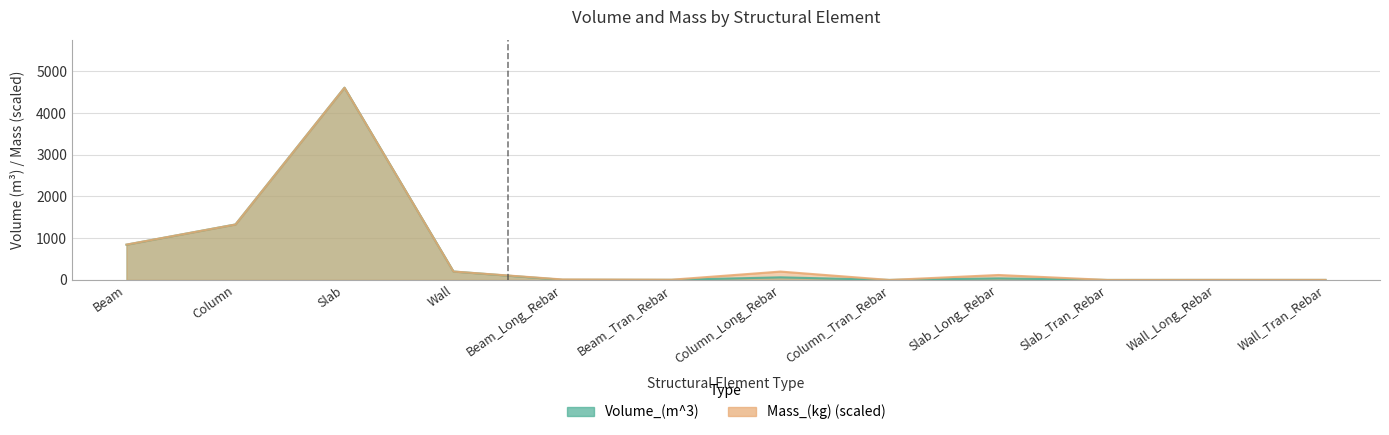

Reading left to right, list all the values displayed in this chart.

Volume_(m^3): Beam=844.7	Column=1329.4	Slab=4606.1	Wall=201.6	Beam_Long_Rebar=3.7	Beam_Tran_Rebar=1.9	Column_Long_Rebar=62.6	Column_Tran_Rebar=0.0	Slab_Long_Rebar=37.0	Slab_Tran_Rebar=0.0	Wall_Long_Rebar=0.5	Wall_Tran_Rebar=0.5
Mass_(kg): Beam=846.7	Column=1328.8	Slab=4606.1	Wall=201.6	Beam_Long_Rebar=11.8	Beam_Tran_Rebar=6.0	Column_Long_Rebar=200.6	Column_Tran_Rebar=0.0	Slab_Long_Rebar=118.5	Slab_Tran_Rebar=0.0	Wall_Long_Rebar=1.6	Wall_Tran_Rebar=1.6